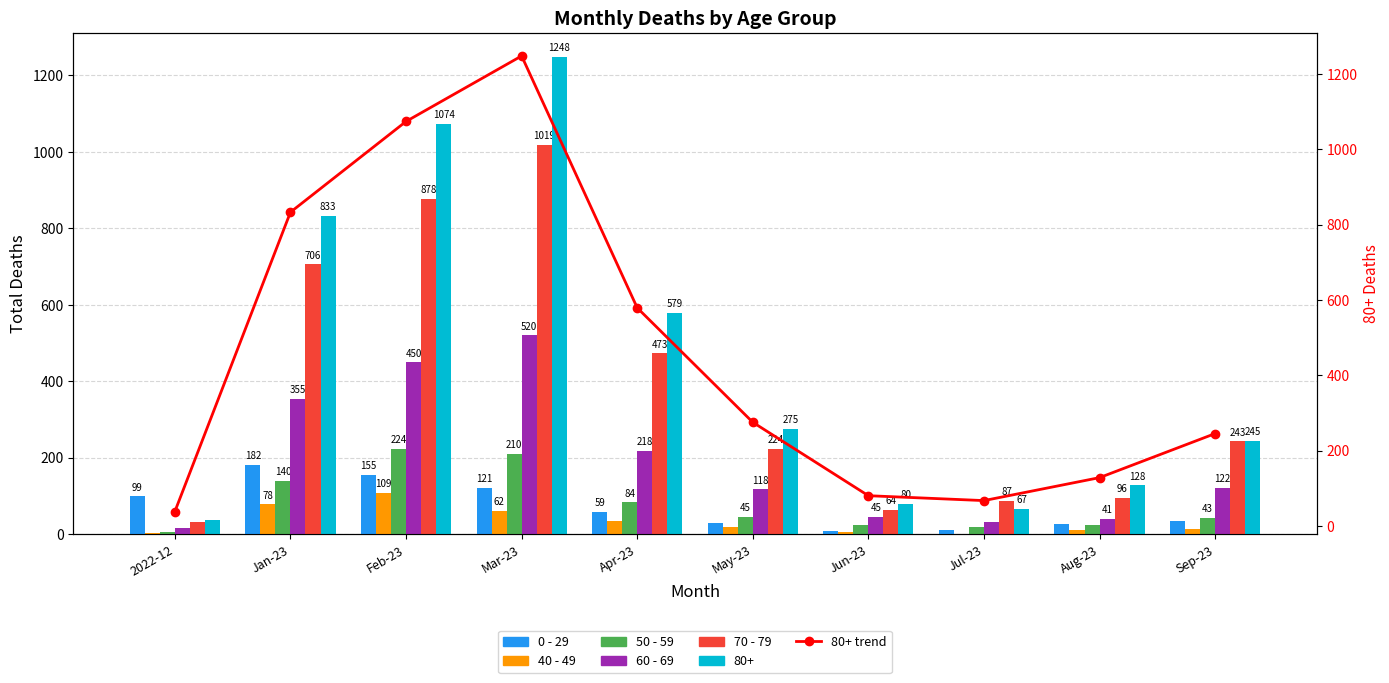

At how many categories does at least one series exceed 195?

6